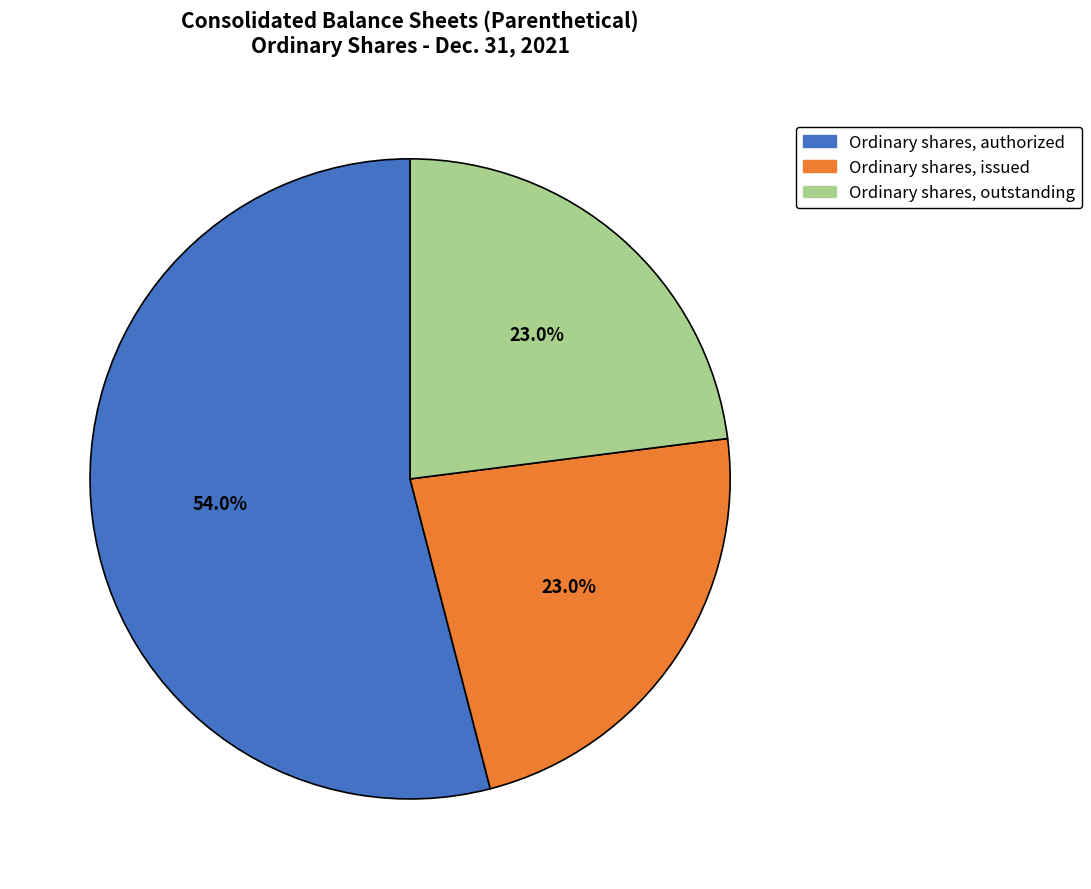

How many segments does this pie chart have?

3